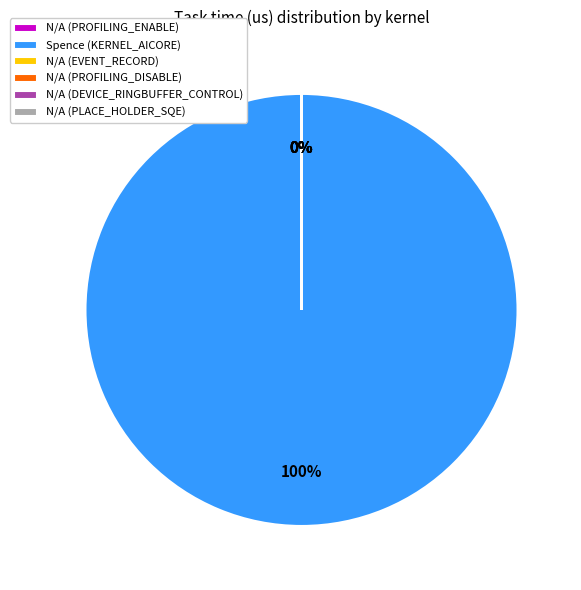

Rank the categories by value from highest to lowest.

Spence (KERNEL_AICORE), N/A (PROFILING_ENABLE), N/A (EVENT_RECORD), N/A (PROFILING_DISABLE), N/A (DEVICE_RINGBUFFER_CONTROL), N/A (PLACE_HOLDER_SQE)